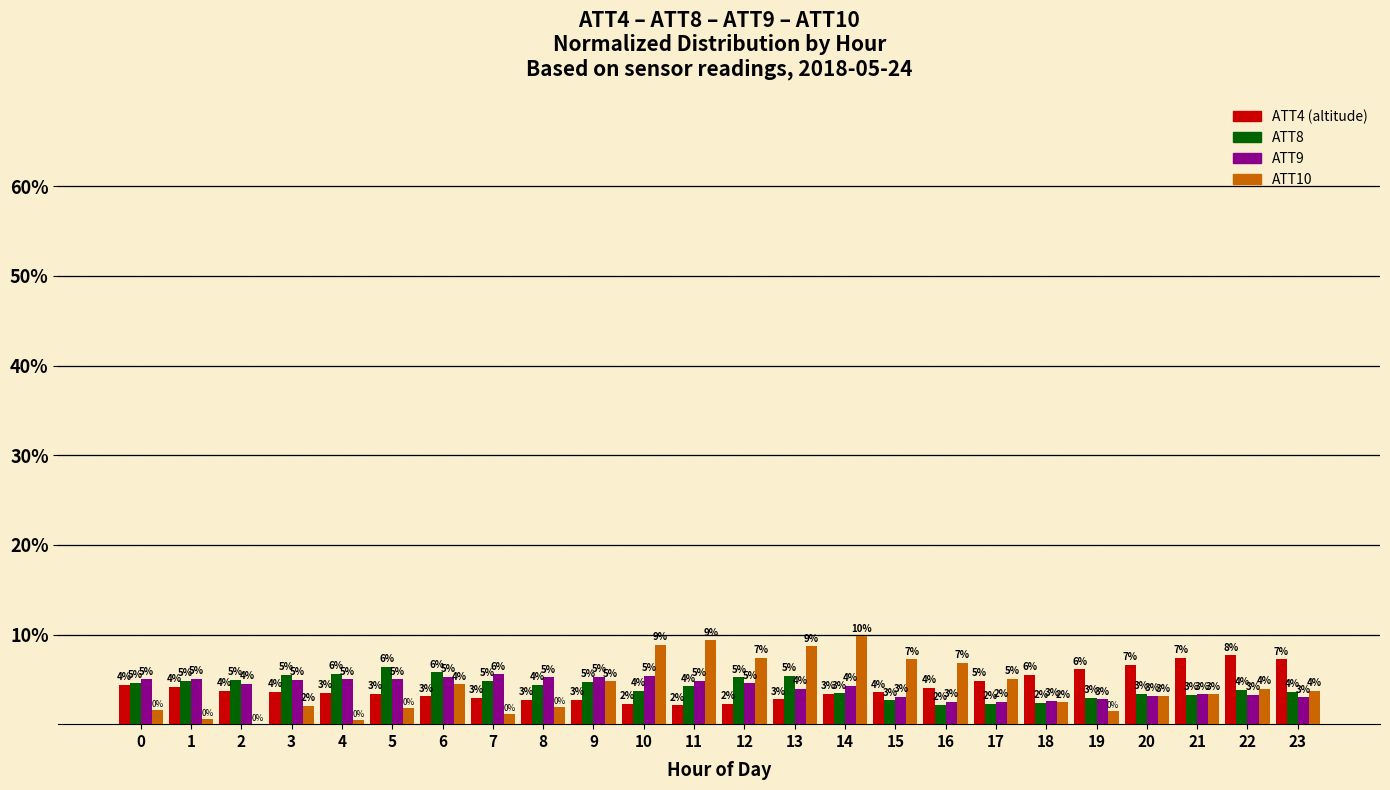

At which category does the chart reach its peak across all series?

14